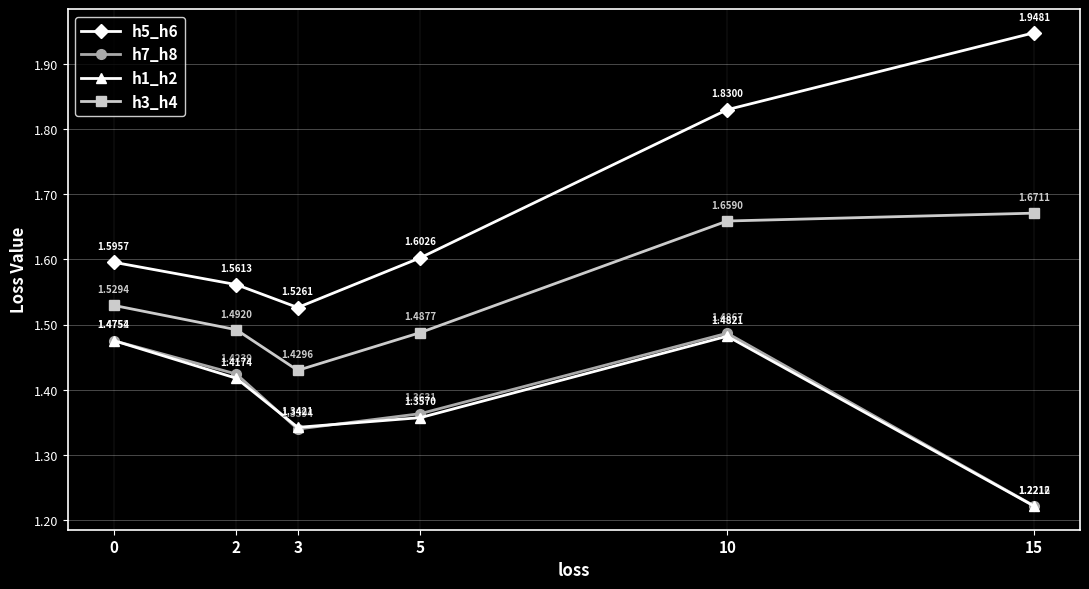

At which label is h1_h2 closest to 1?

15